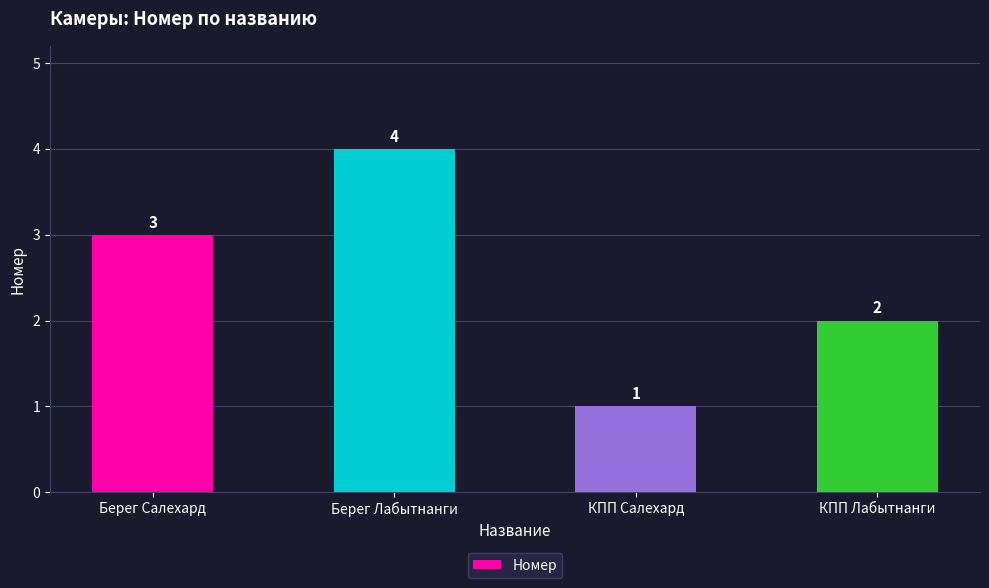

How many data points are less than 3?

2